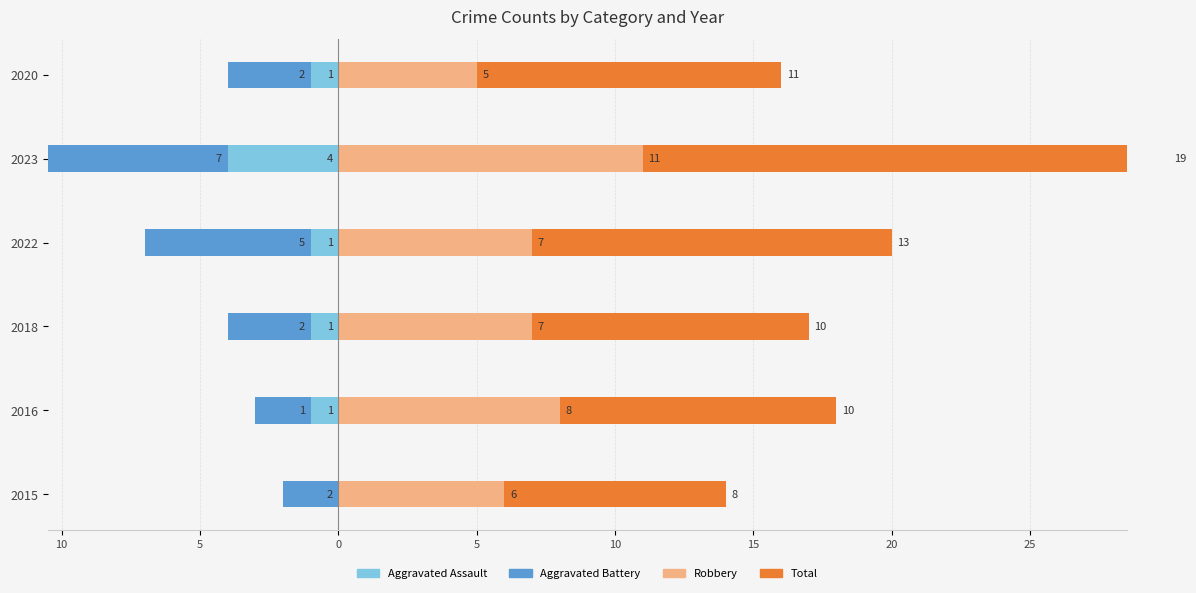

Is it true that Aggravated Assault equals 0 at 2022?

False